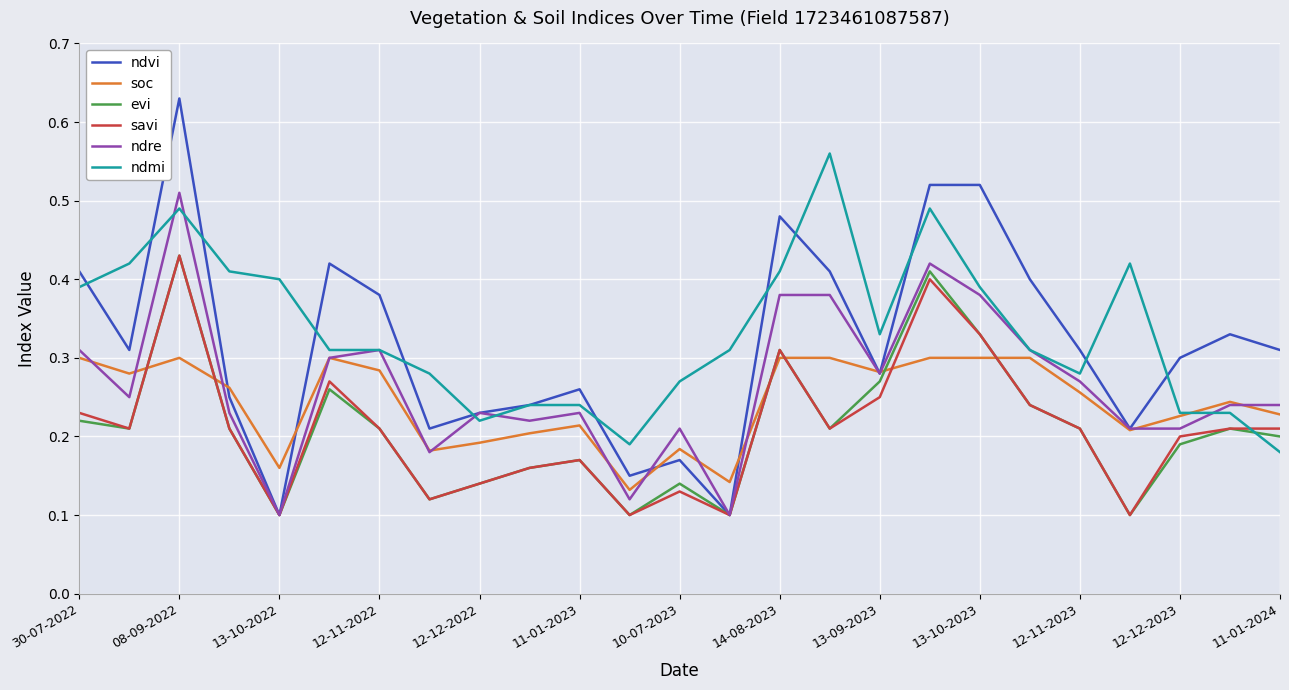

After their last crossing, which series has the higher values: ndmi or savi?

savi